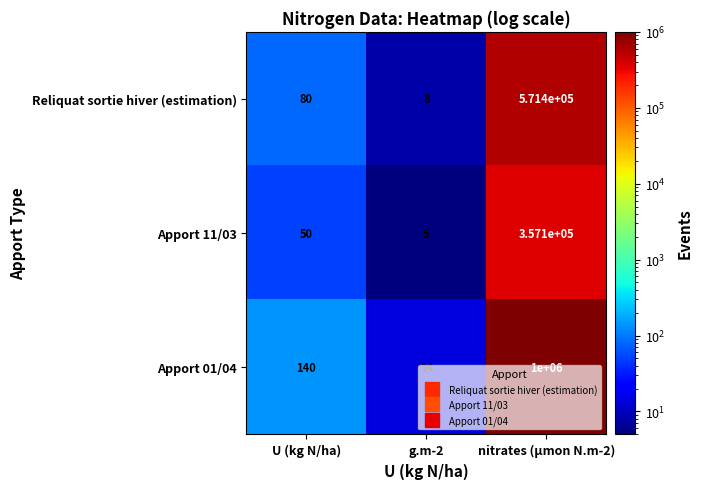

Rank the series by their average value, from lowest to highest.

Apport 11/03, Reliquat sortie hiver (estimation), Apport 01/04